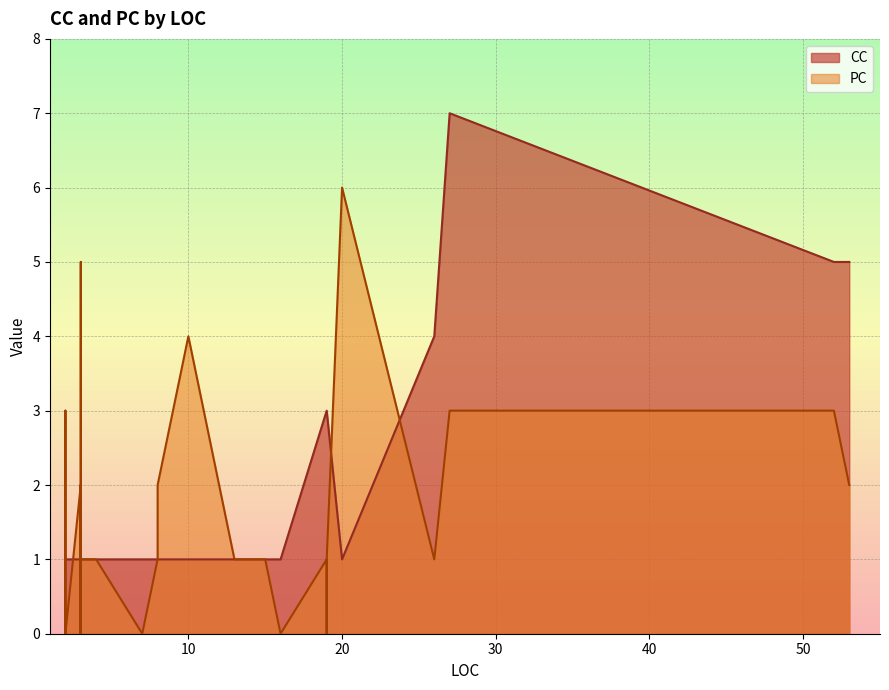

Does the chart display data point markers on the line(s)?

No